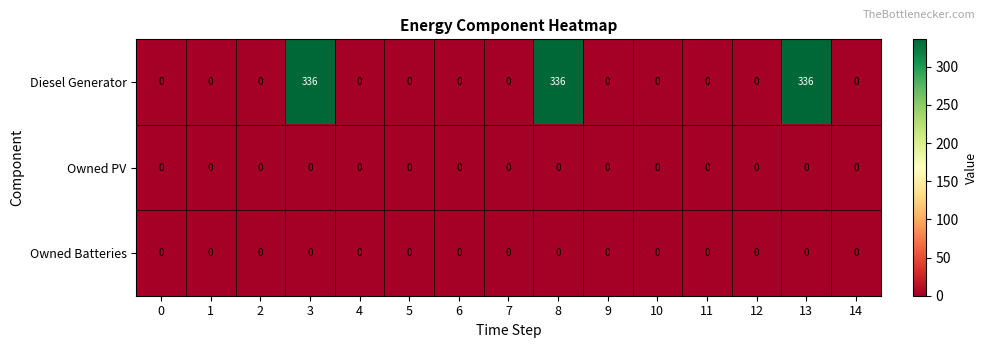

What is the maximum value shown in the chart?

336